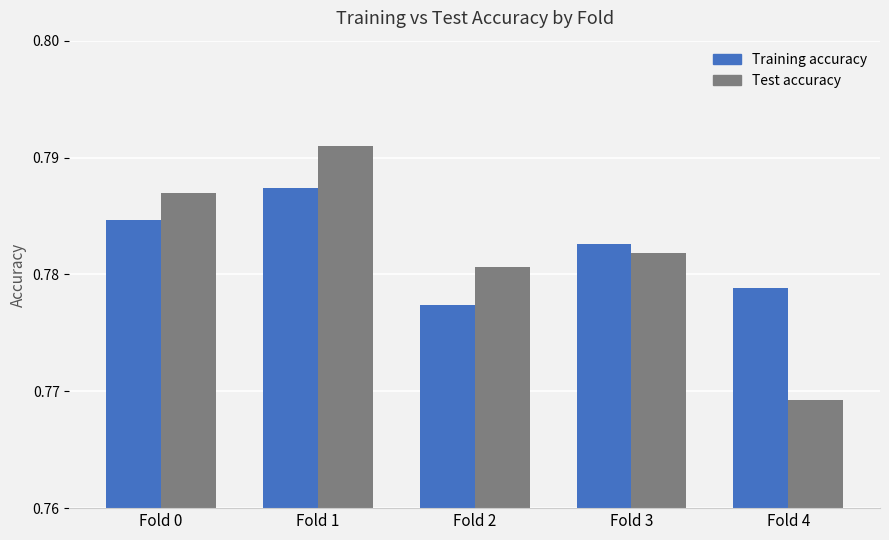

Which series has the widest spread of values?

Test accuracy